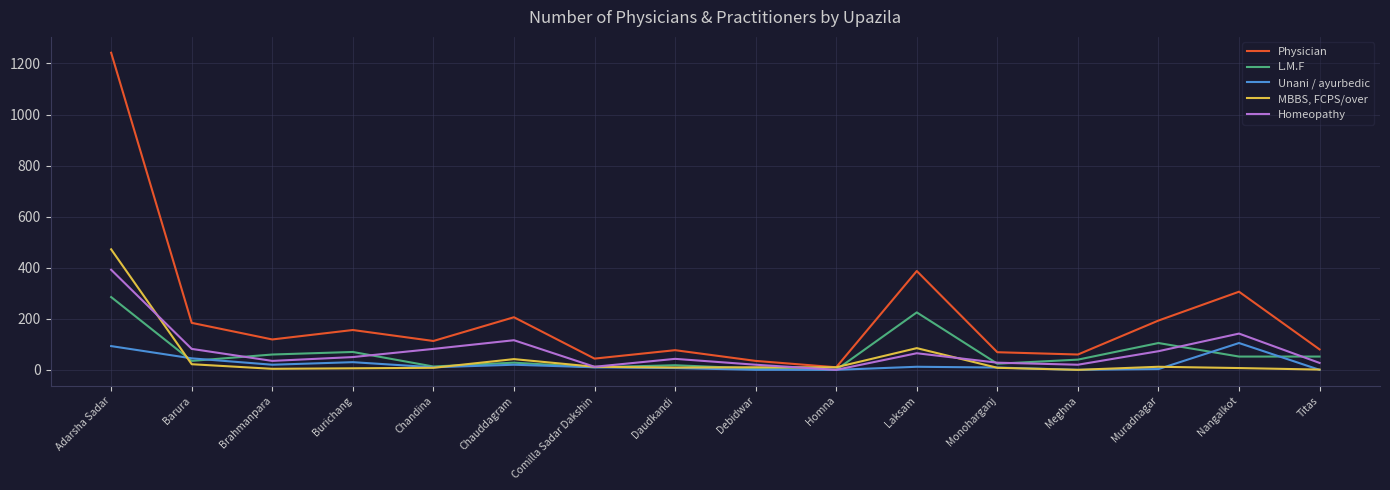

What is the greatest value displayed?

1242